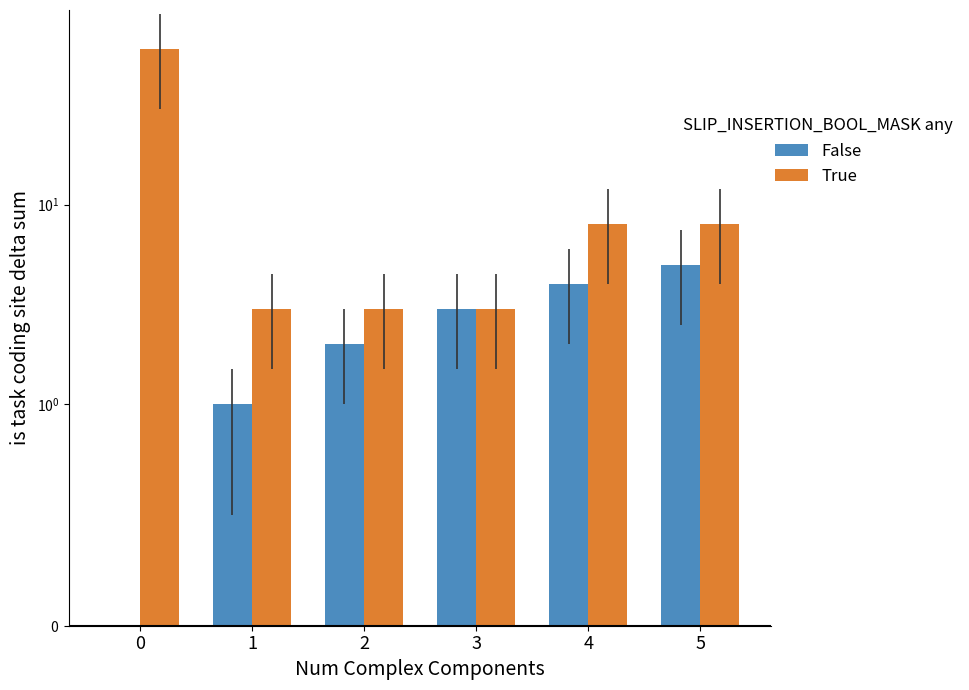

Are the bars horizontal?

No